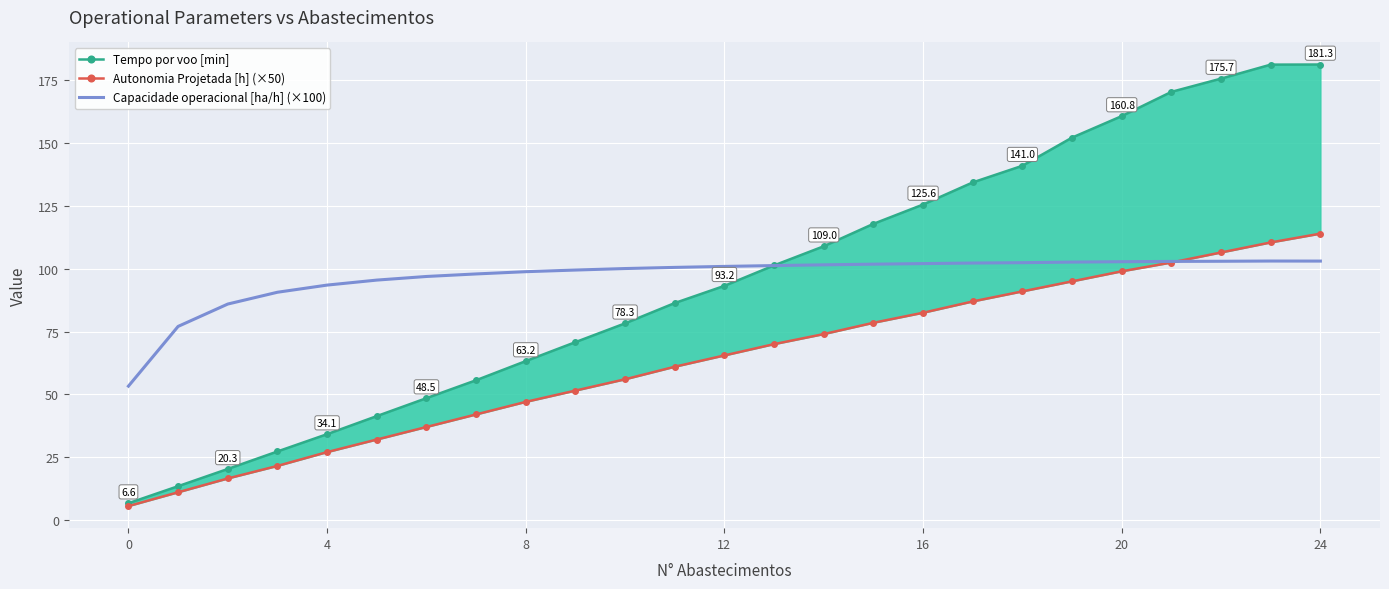

How many data points in Capacidade operacional [ha/h] (×100) are above 100?

15